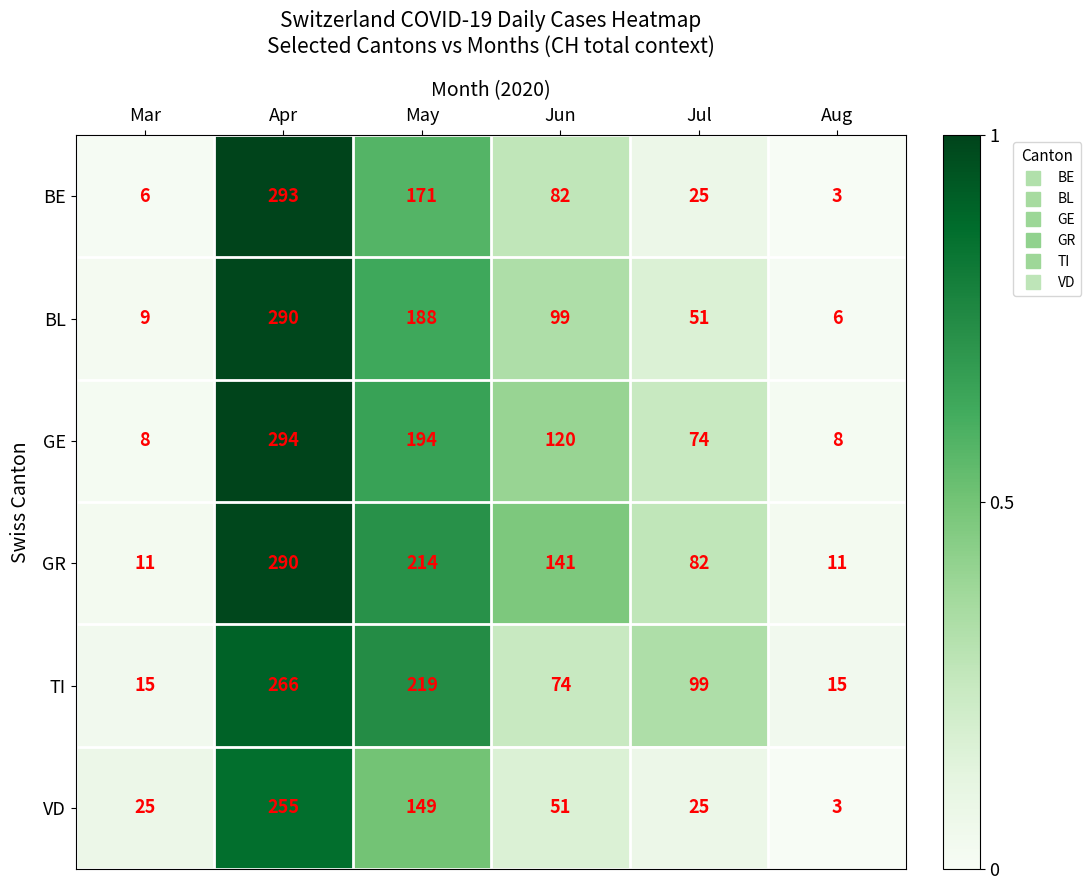

At which category is the sum across all series the highest?

Apr